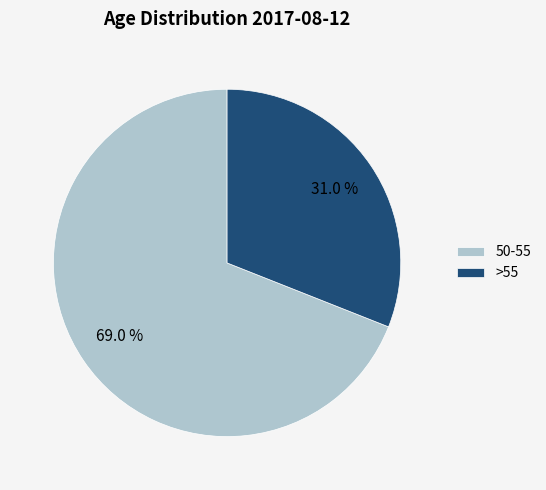

Which category has the biggest portion of the pie?

50-55